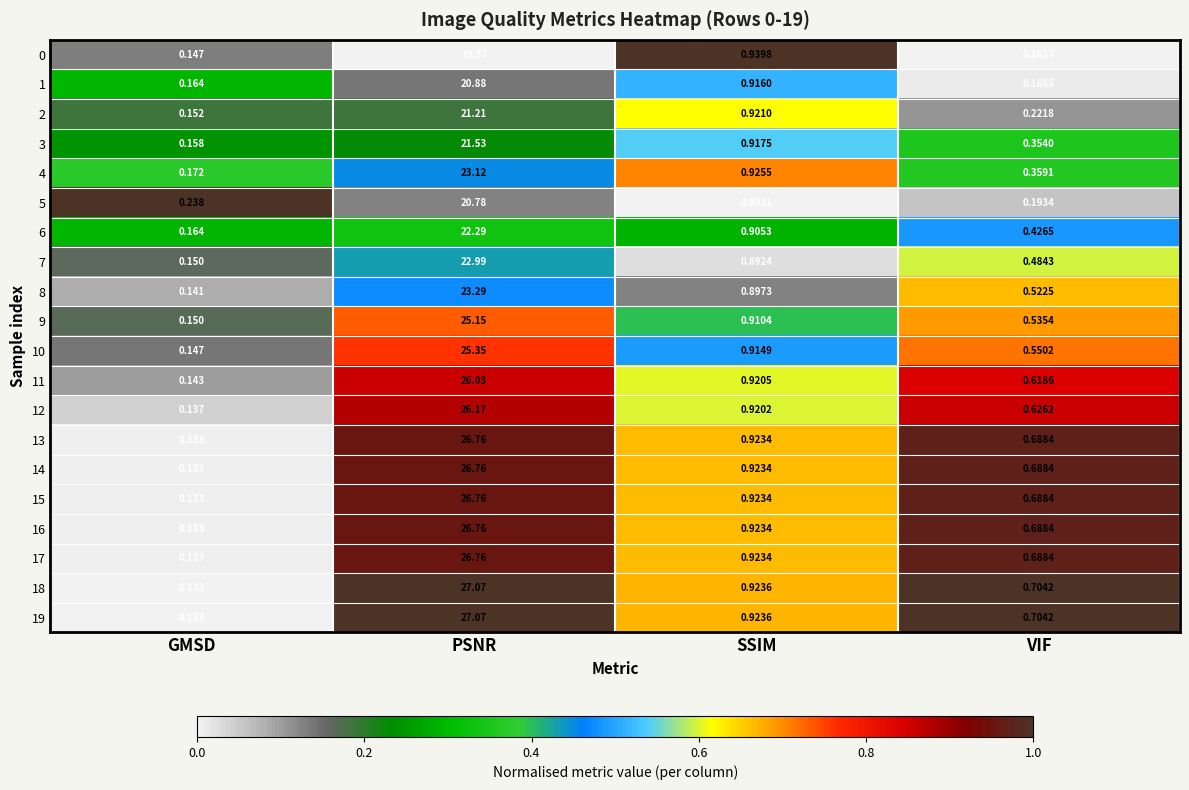

At which label is 0 closest to 10?

SSIM